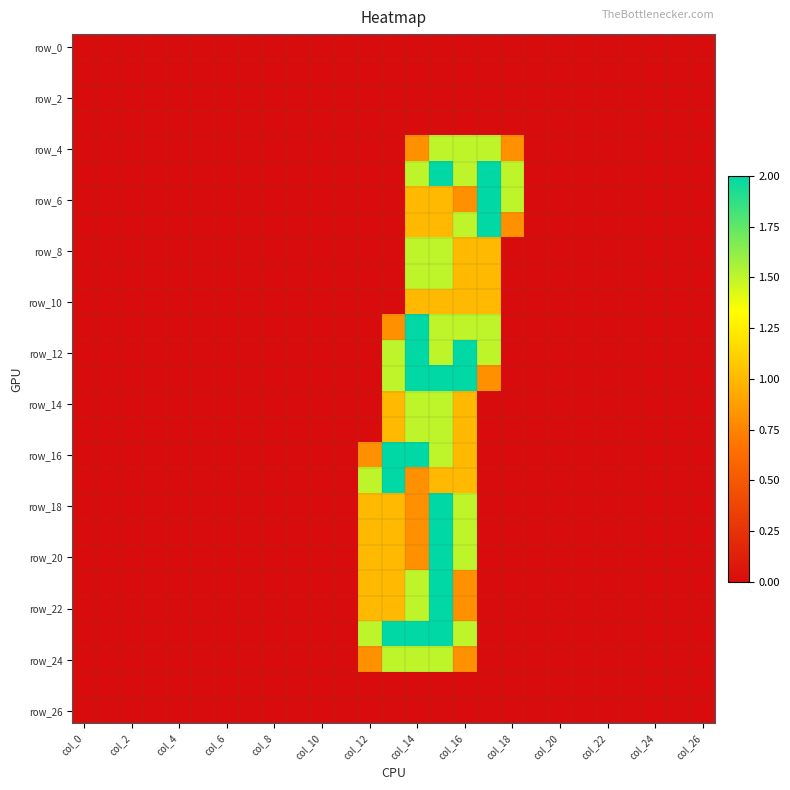

At which category is the sum across all series the highest?

15